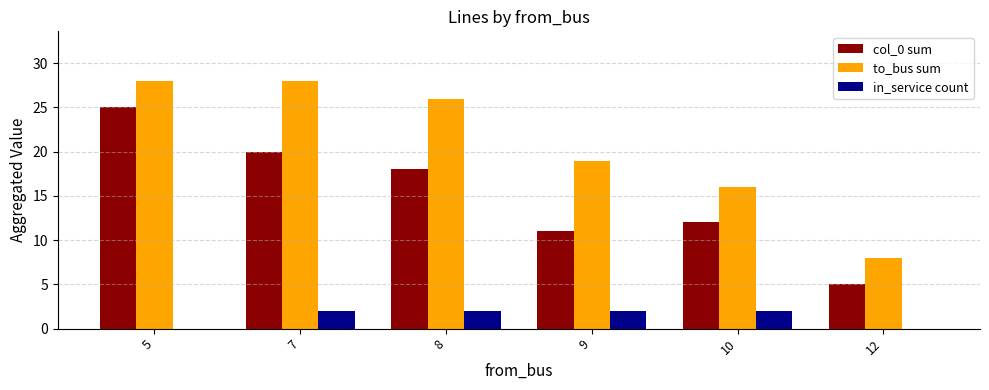

What value does the to_bus sum series have at 7, to the nearest 10?

30